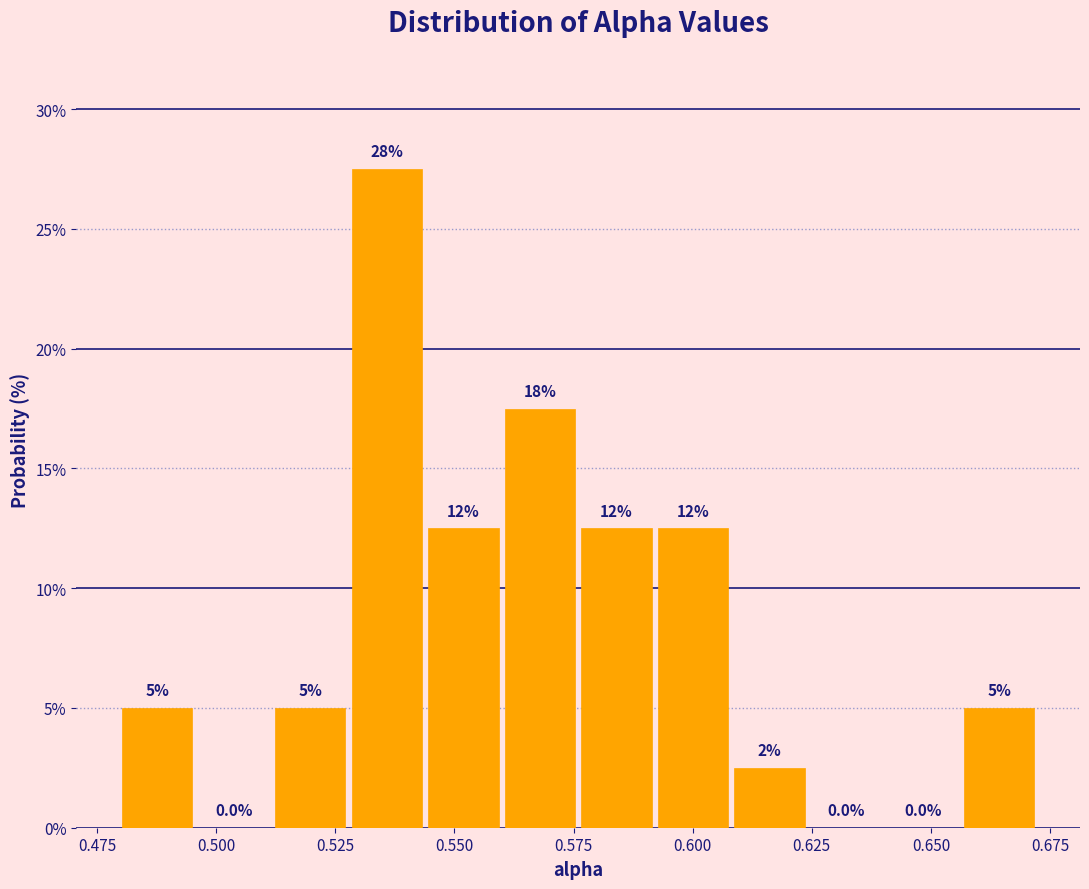

Around what value on the x-axis is the tallest bar? Give the approximate position of its centre, as read against the axis.

0.535